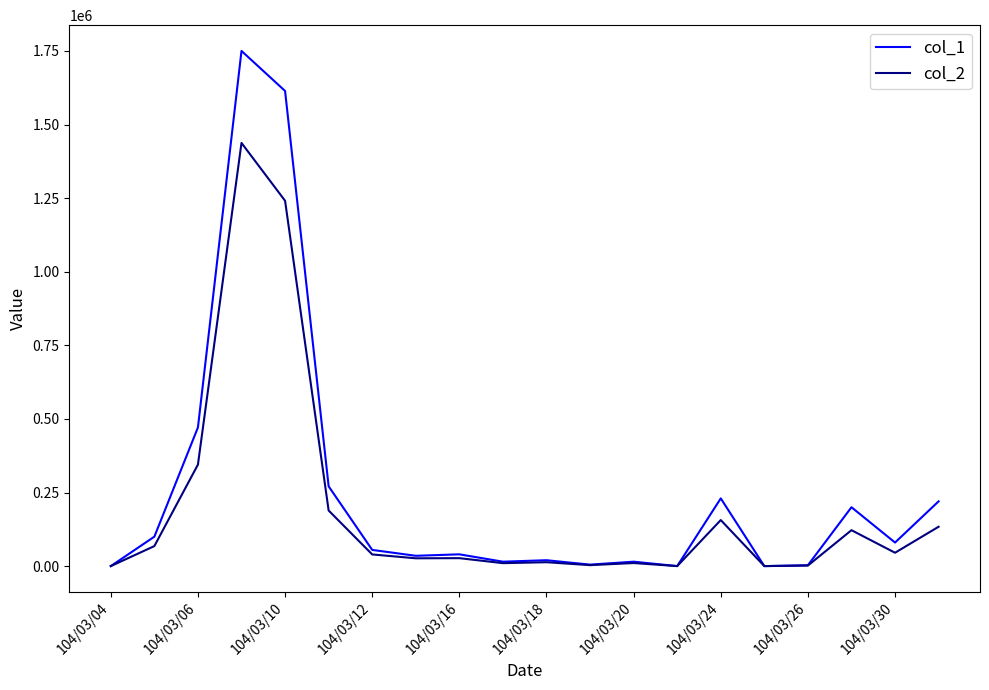

What is the sum of all col_2 values?

3869190